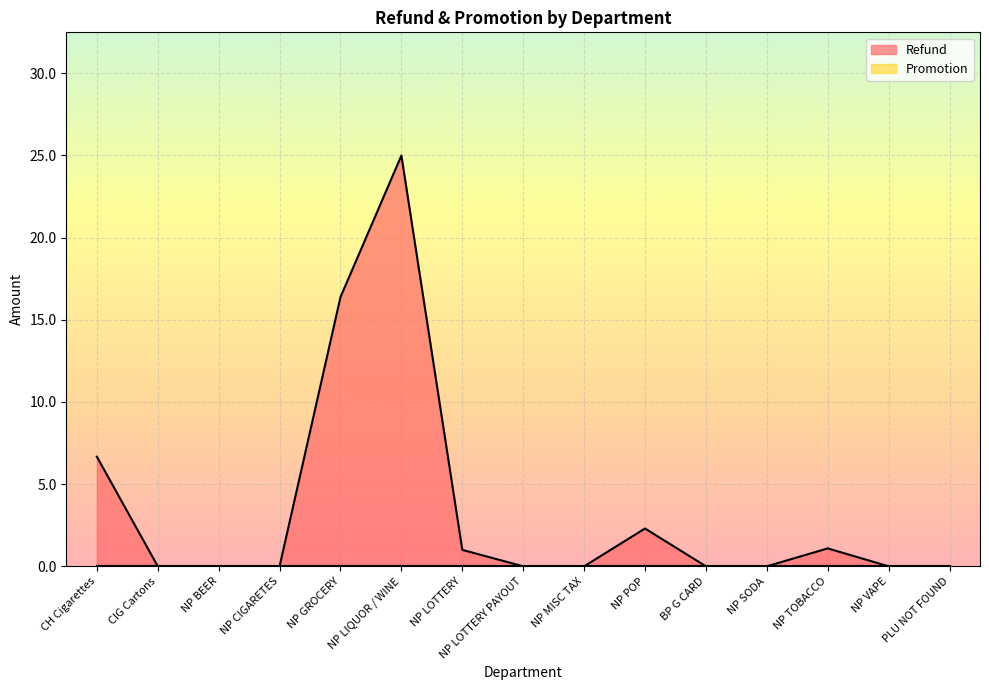

How many values are above zero?

6